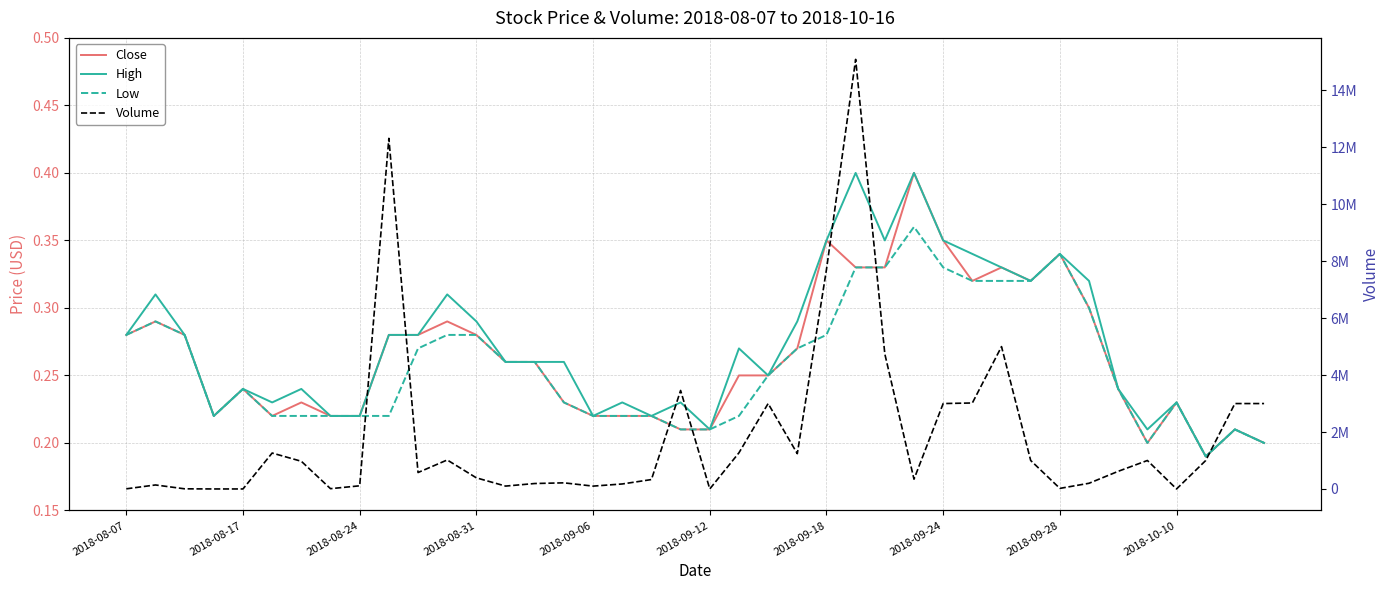

Read the Volume value at 25.

15089400.0